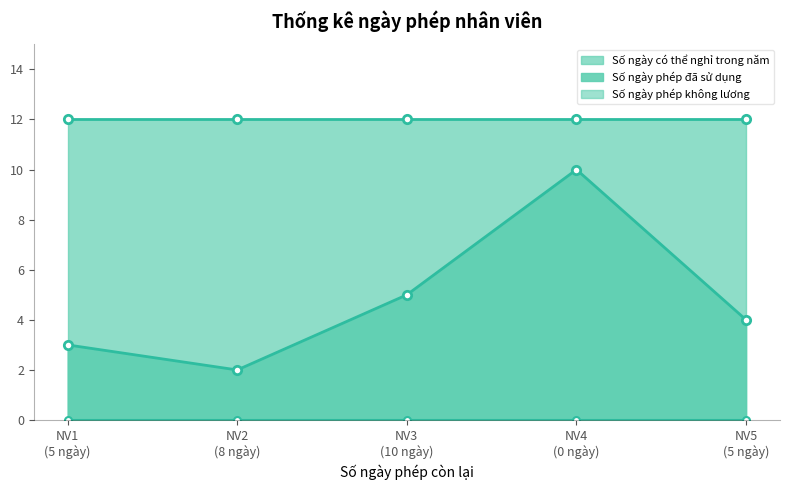

In Số ngày phép đã sử dụng, how many points are lower than both neighbors (excluding endpoints)?

1